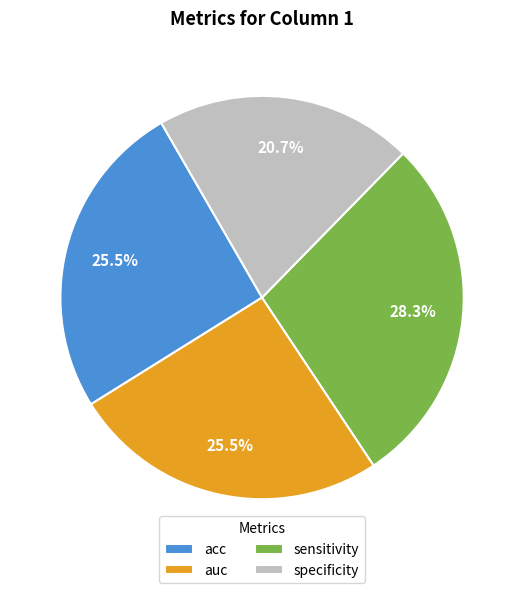

Is acc the majority of the pie?

No